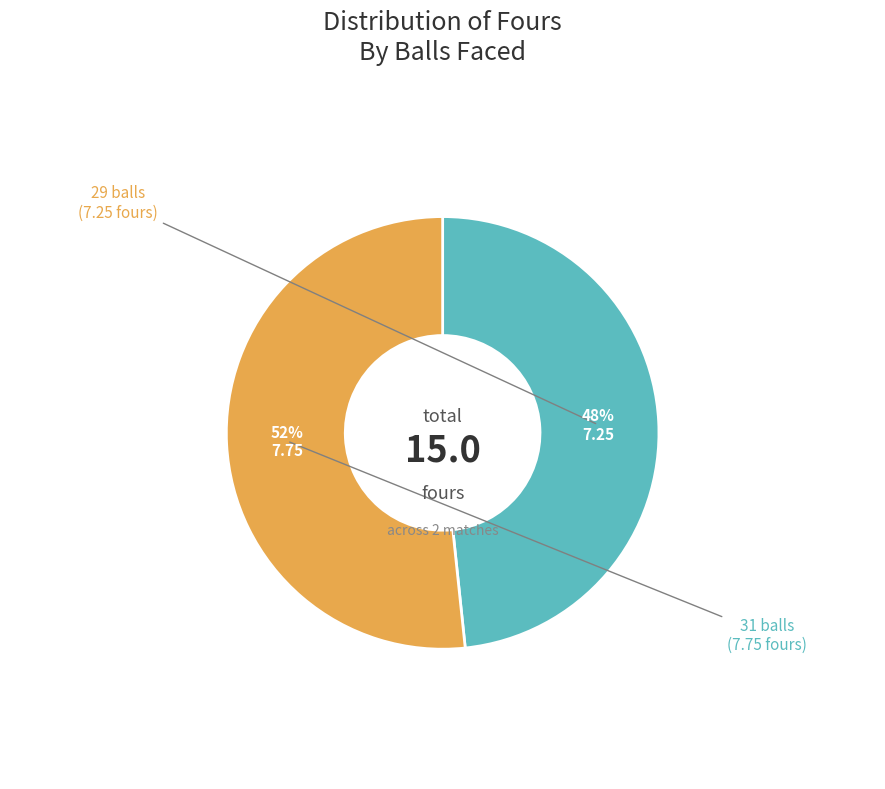

Is there any slice that represents more than half of the pie?

Yes